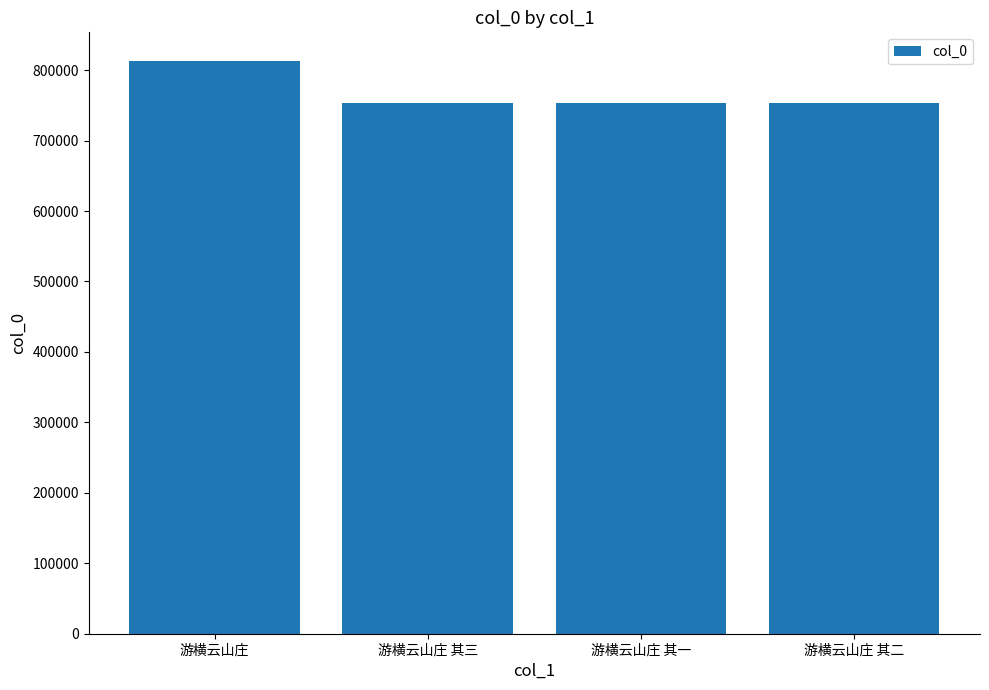

Is it true that the value at 游横云山庄 其二 is 753900?

True